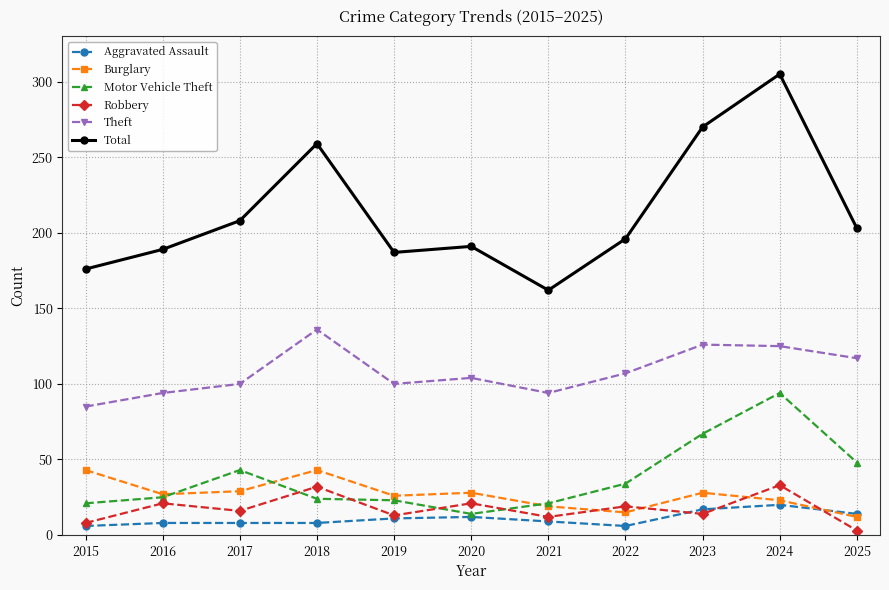

Is this an area chart (filled region under the line)?

No